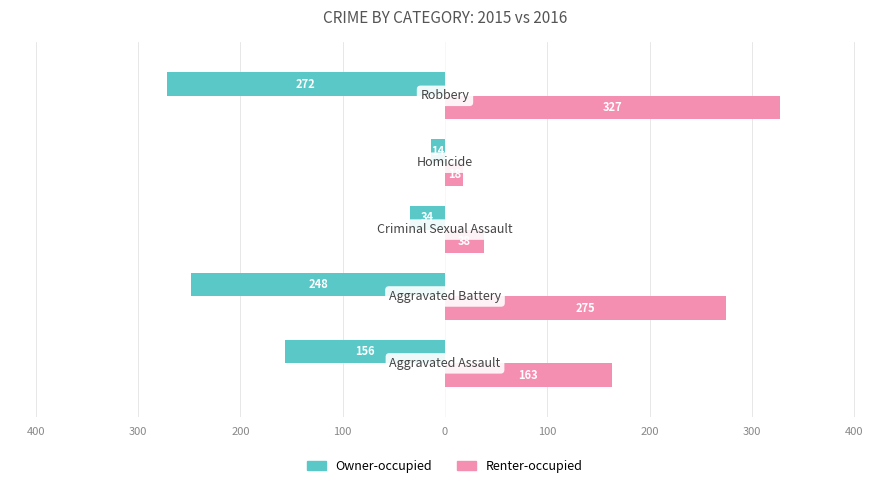

Reading left to right, list all the values displayed in this chart.

Owner-occupied: -156	-248	-34	-14	-272
Renter-occupied: 163	275	38	18	327